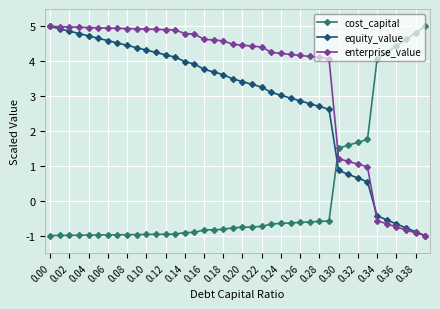

Rank the series by their average value, from highest to lowest.

enterprise_value, equity_value, cost_capital